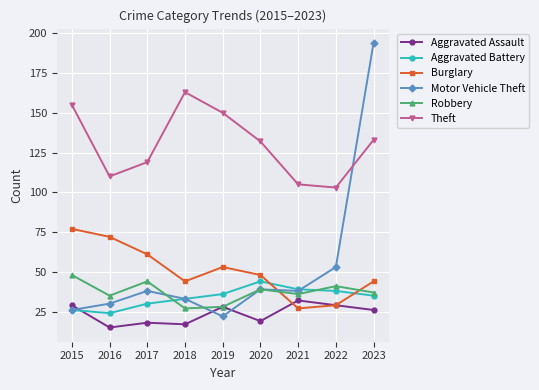

What is the total value across all series at 2022?

293